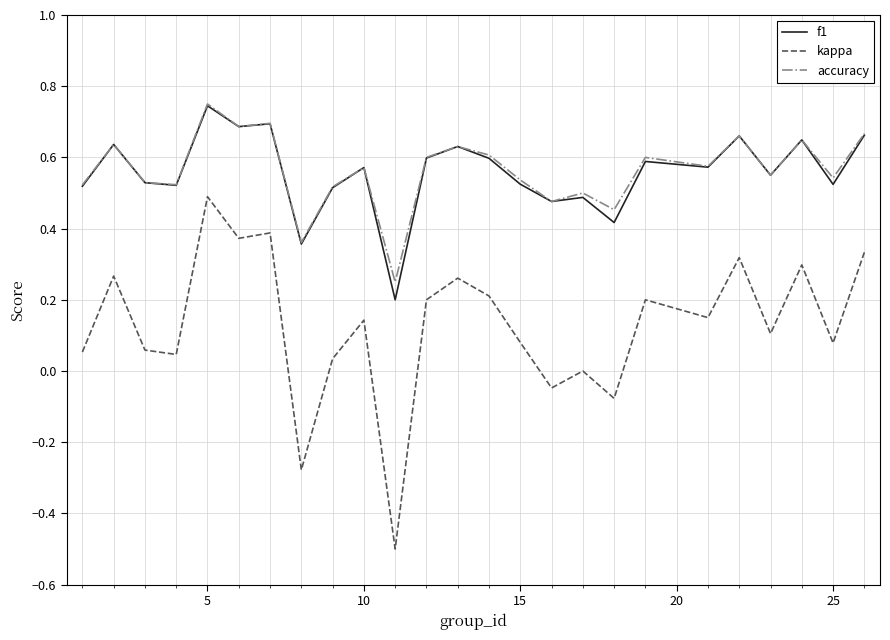

Which series has the widest spread of values?

kappa